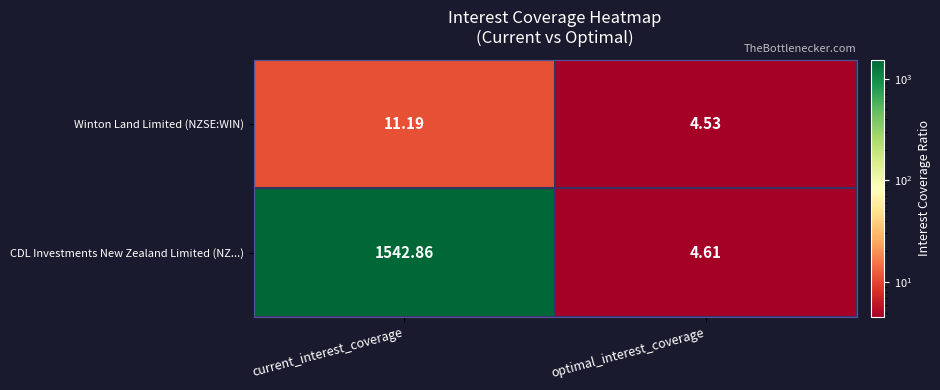

Between current_interest_coverage and optimal_interest_coverage, which series saw the biggest shift?

CDL Investments New Zealand Limited (NZ...)